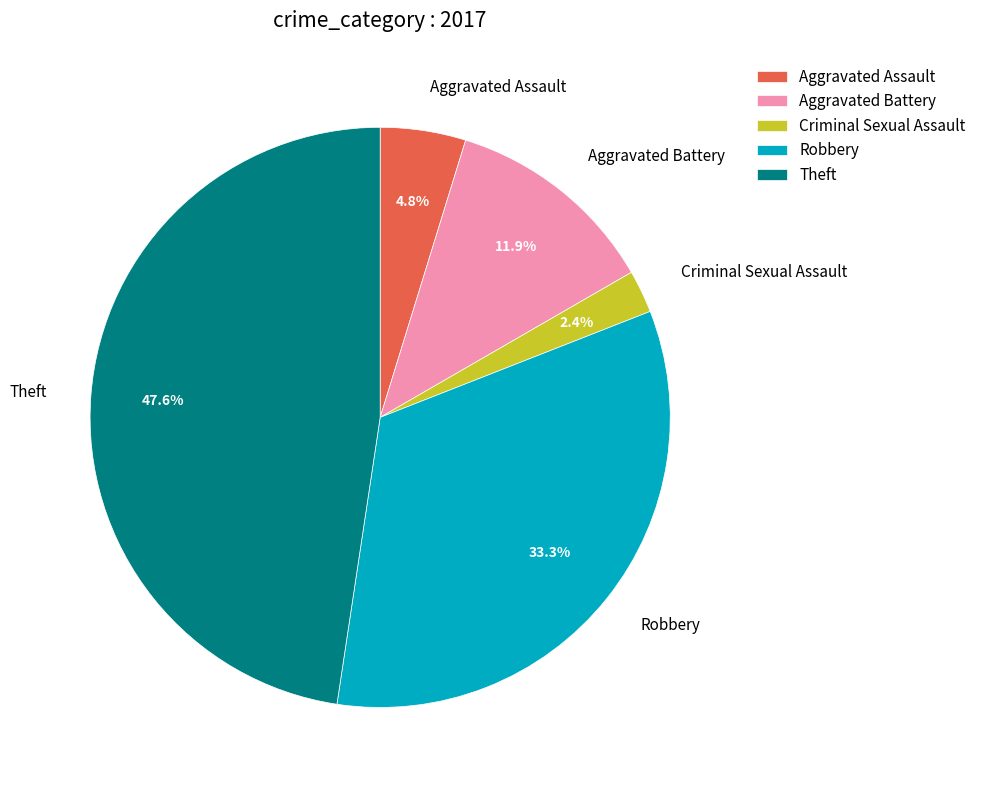

Do Aggravated Assault and Aggravated Battery together represent more than half of the pie?

No